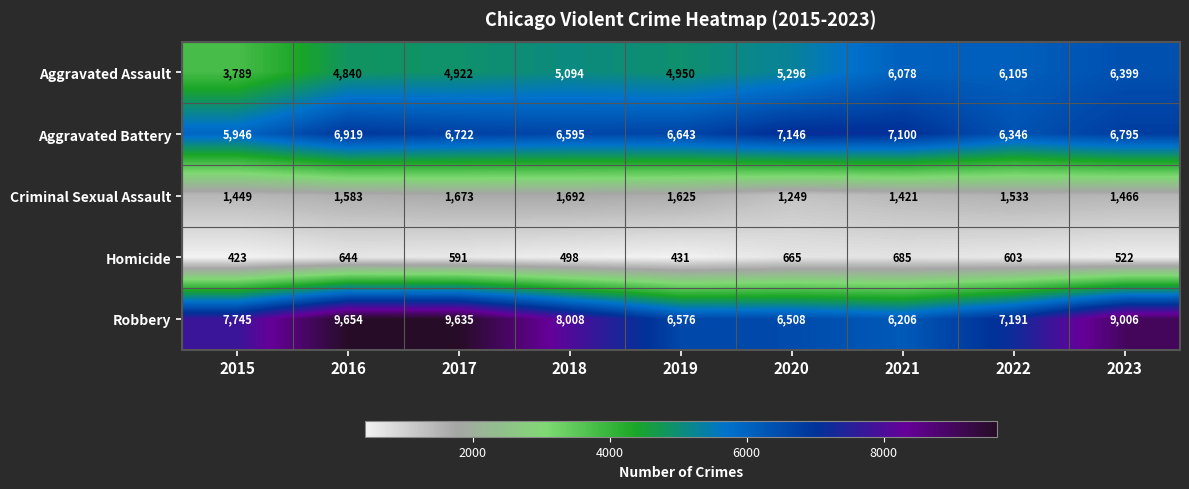

Which series has the widest spread of values?

Robbery